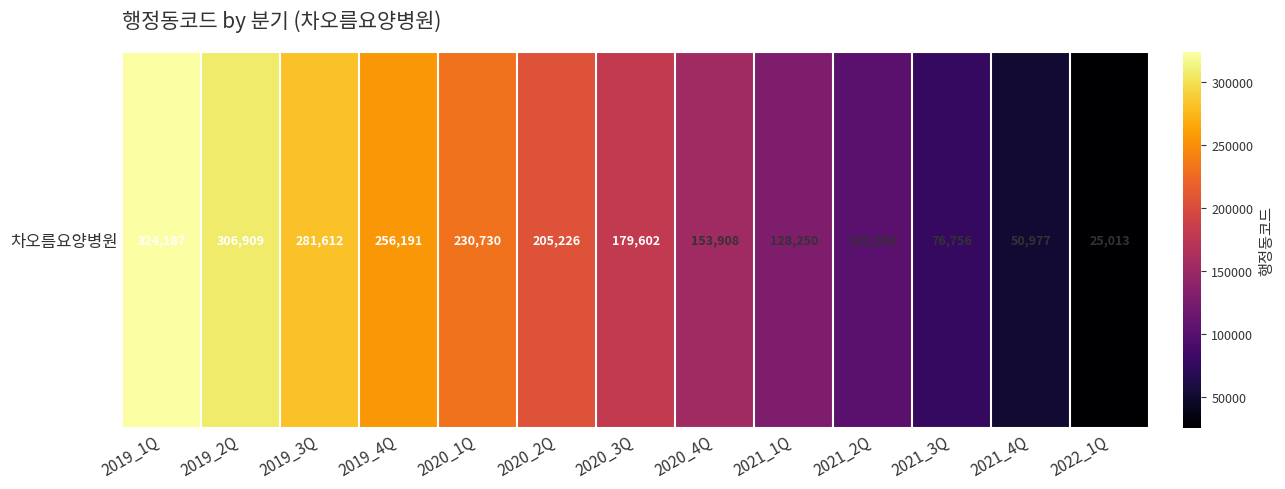

Which has a higher value, 2021_1Q or 2022_1Q?

2021_1Q